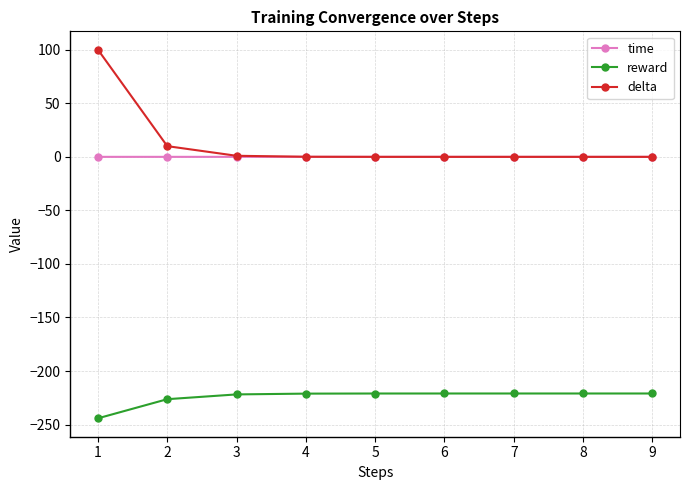

What is the total value across all series at 9?

-221.0